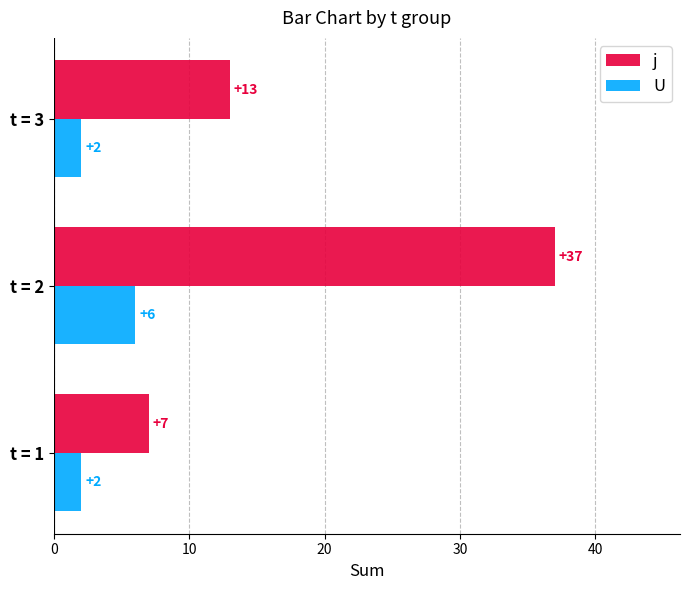

Which series has the largest total across all categories?

j